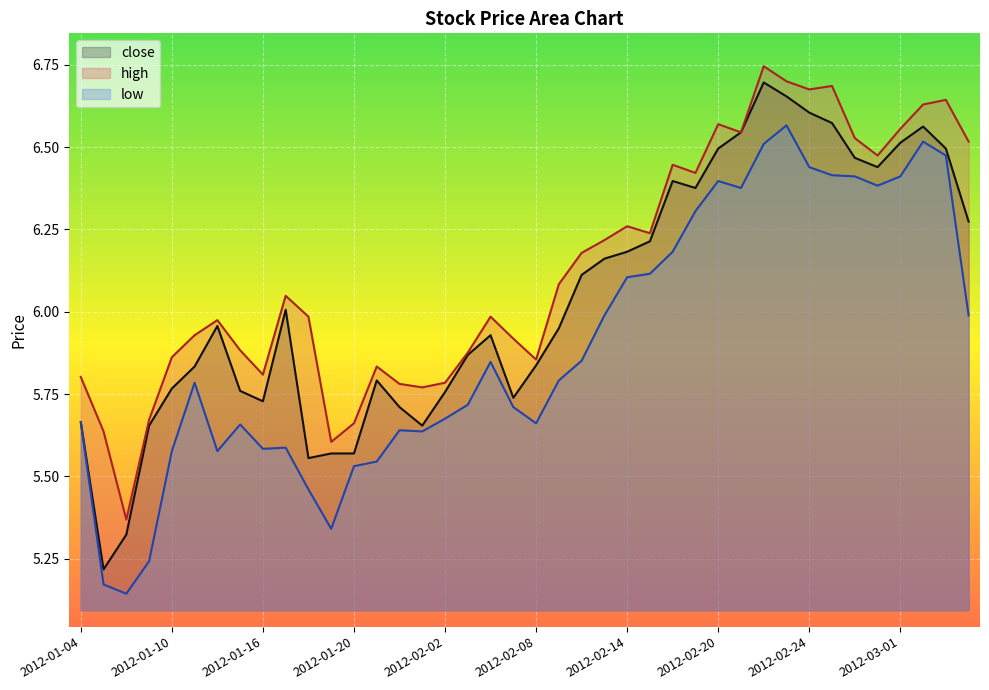

What is the value of the close point at the 9th from the left?

5.7